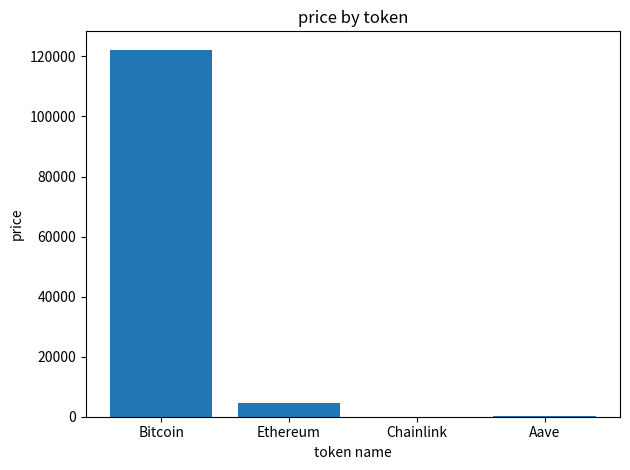

What is the greatest value displayed?

122243.0